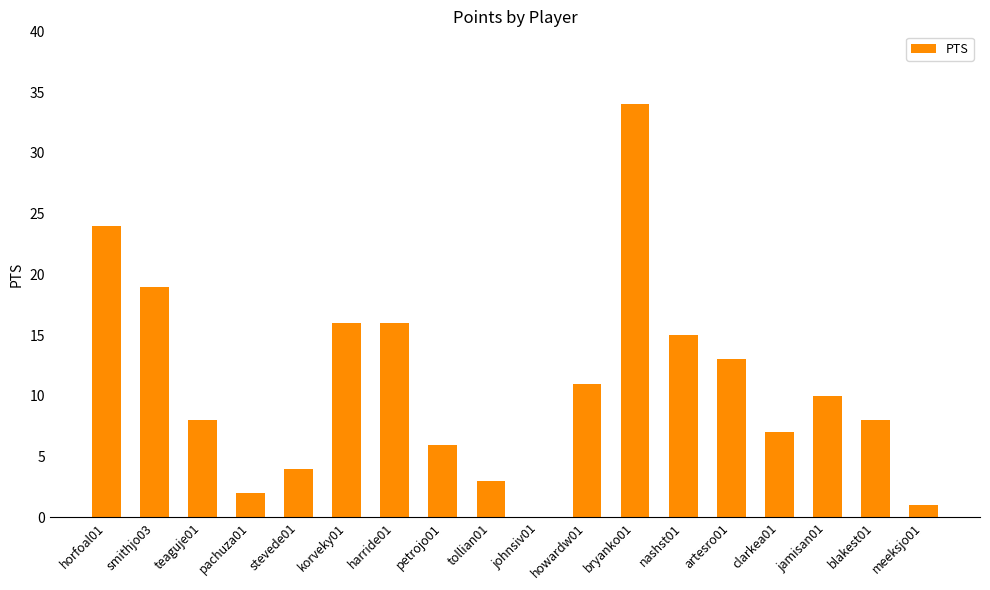

What is the maximum value shown in the chart?

34